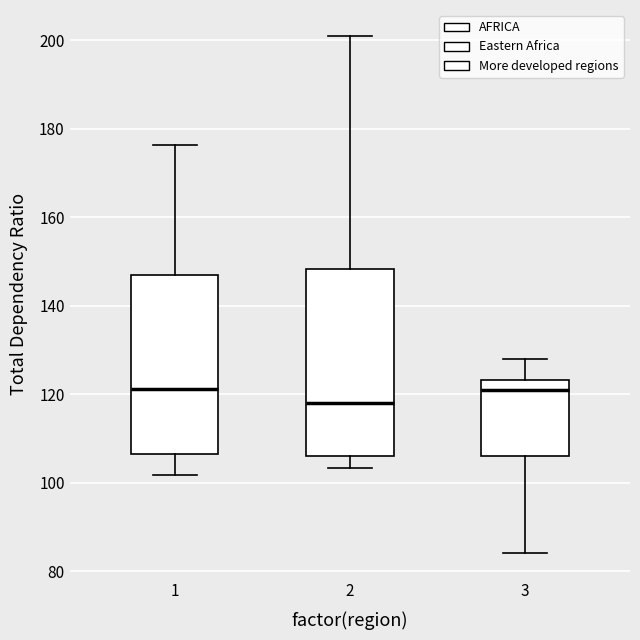

Reading left to right, transcribe this box plot: for each box, give where its median line is, the range the box spans, and where its two whiskers end, as read against the y-axis. The values are not printed on the chart, so give them approximately, as read against the axis.

1: median 122, box 106 to 146, whiskers 102 to 176
2: median 118, box 106 to 148, whiskers 104 to 200
3: median 122, box 106 to 124, whiskers 84 to 128